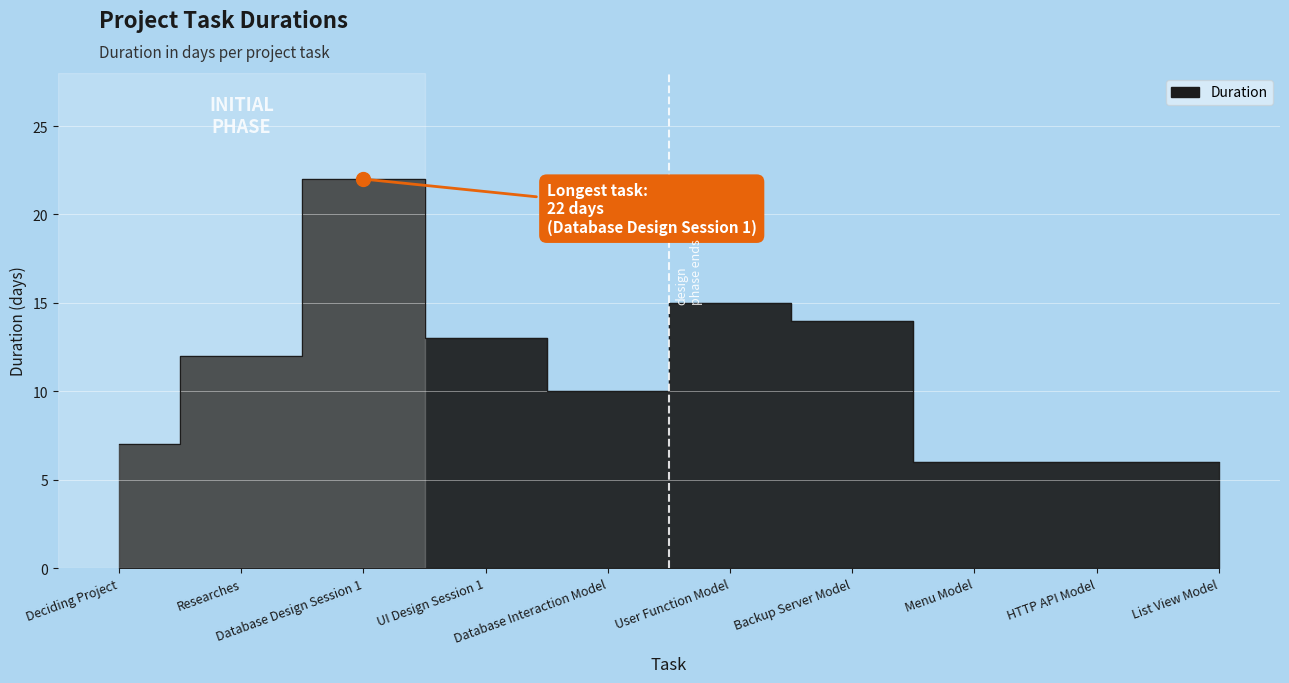

What is the sum of the values at User Function Model and Backup Server Model?

29